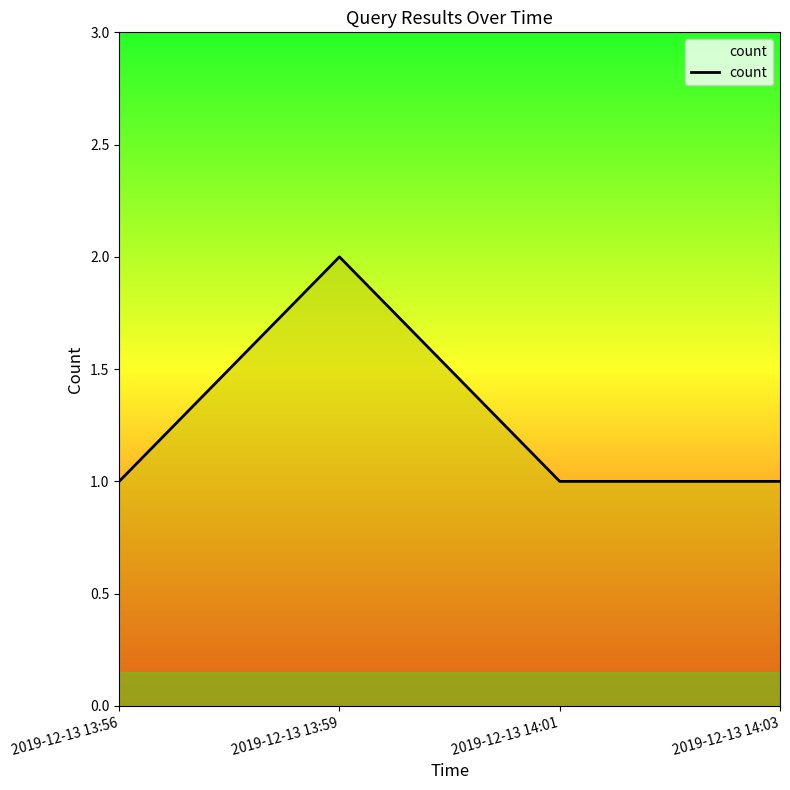

At which category does the chart reach its peak across all series?

2019-12-13 13:59